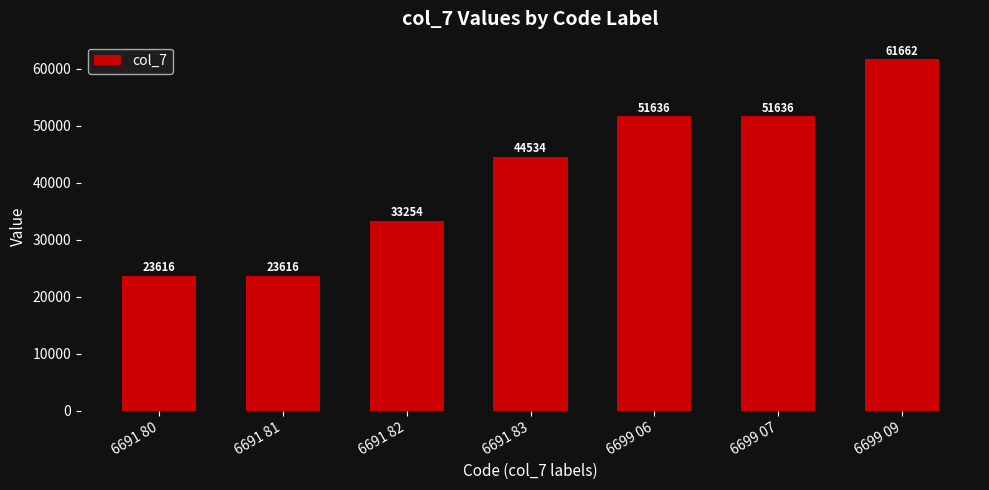

How many distinct data groups are displayed?

1